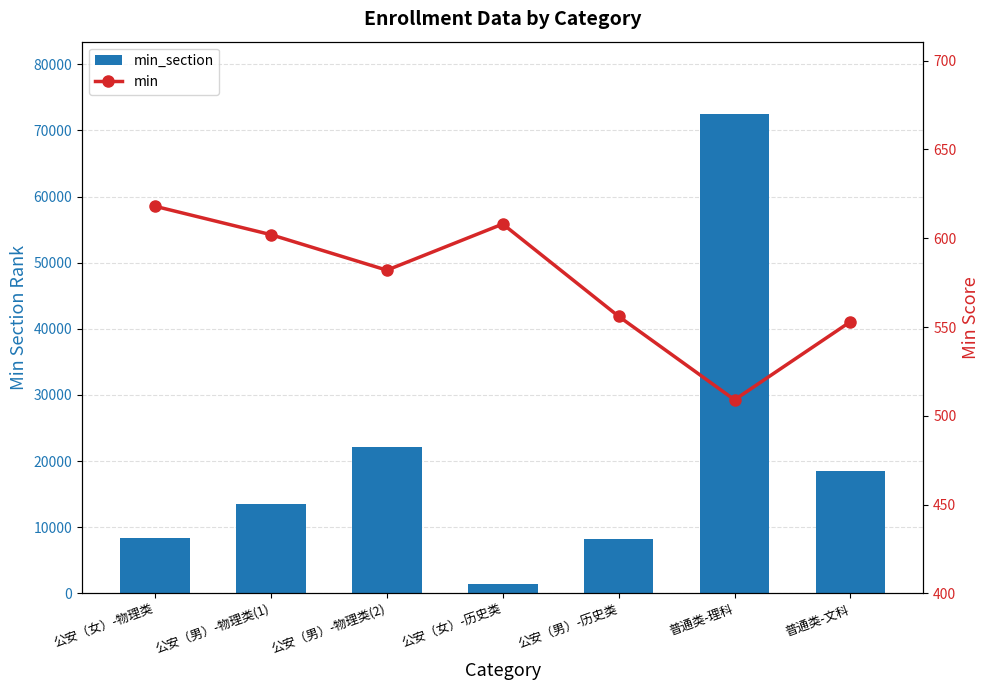

What position from the right is 公安（女）-历史类?

4